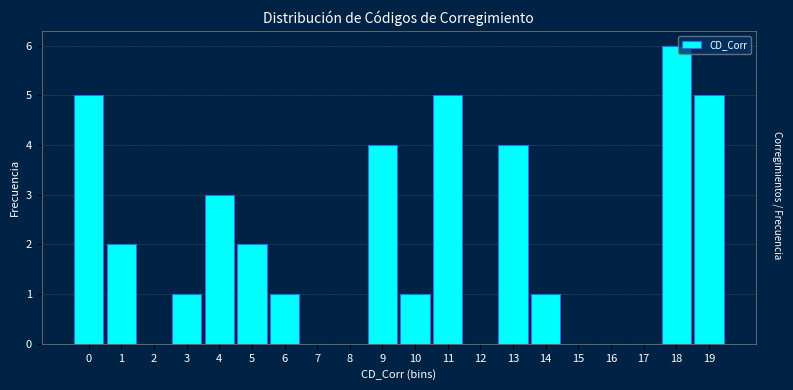

Reading right to left, extract all data points from this chart.

19=5	18=6	17=0	16=0	15=0	14=1	13=4	12=0	11=5	10=1	9=4	8=0	7=0	6=1	5=2	4=3	3=1	2=0	1=2	0=5